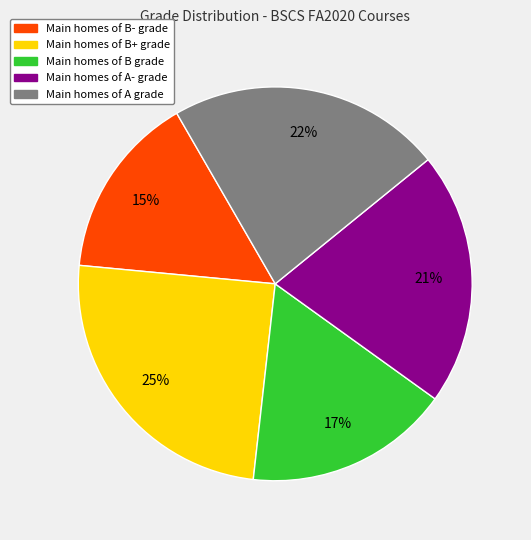

Is there any slice that represents more than half of the pie?

No